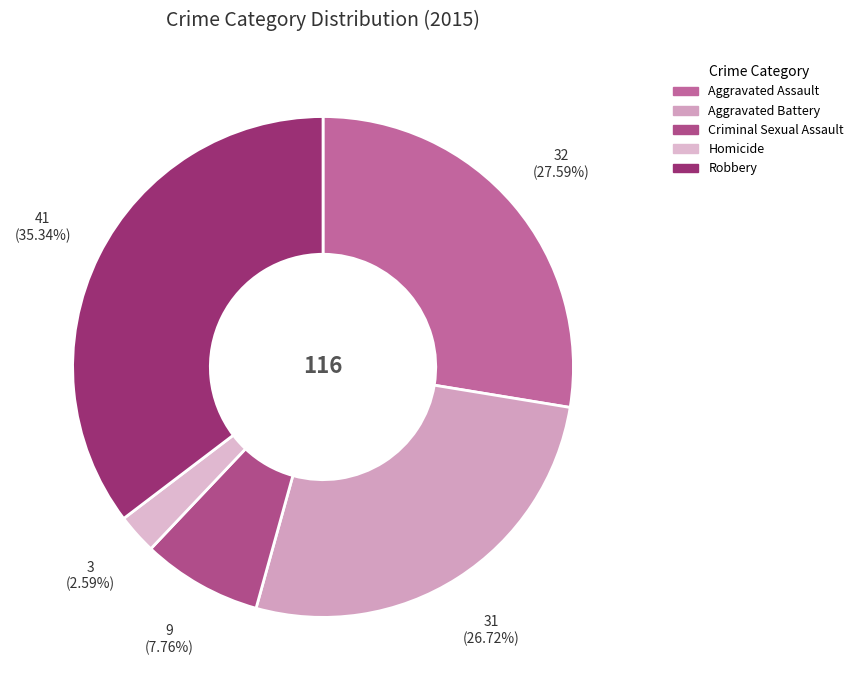

To the nearest percent, what is the difference between the Homicide and Criminal Sexual Assault slice percentages?

5%